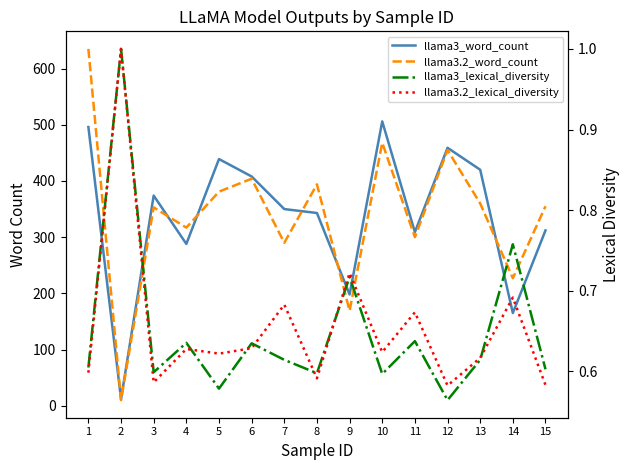

Where is the first local minimum for llama3_lexical_diversity?

3